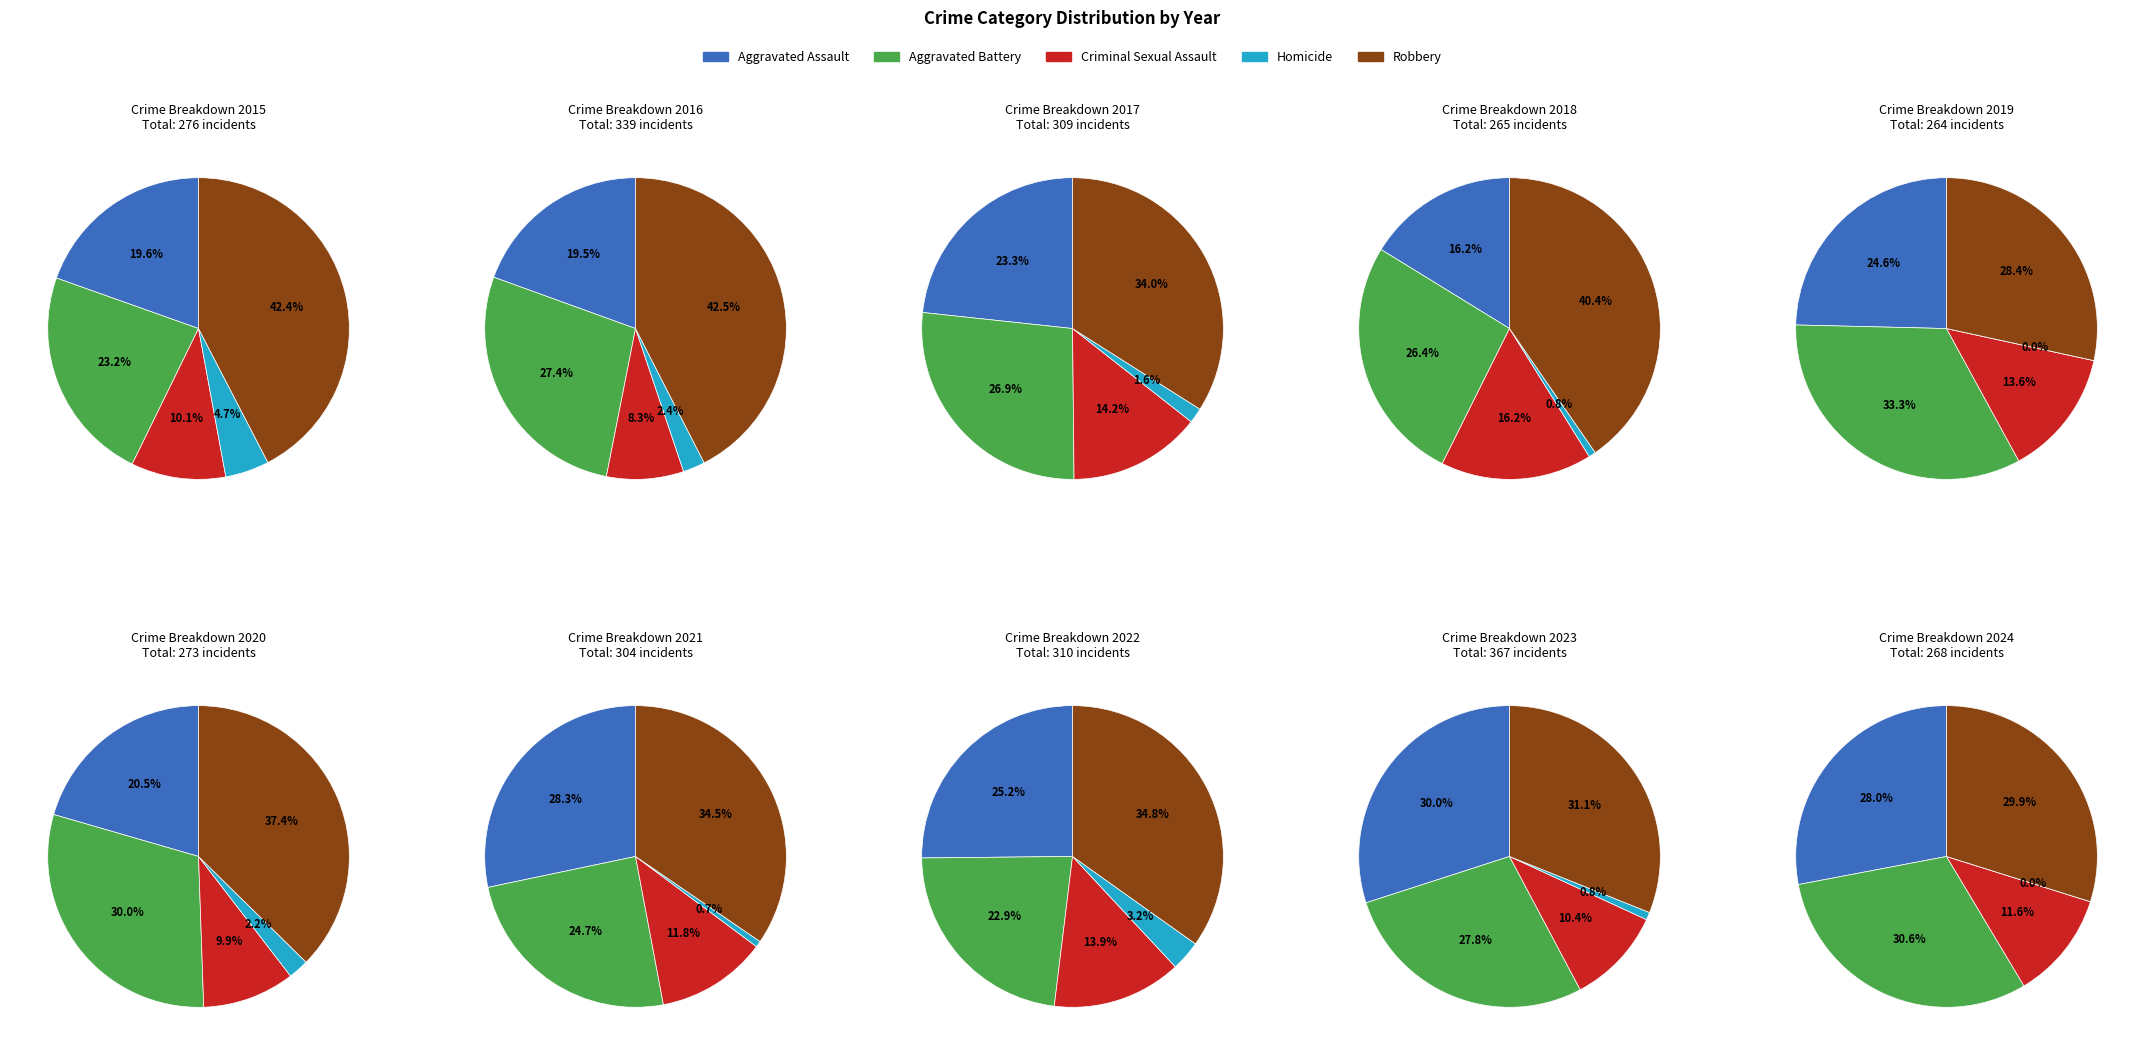

Does 4 account for over 50% of the chart?

No